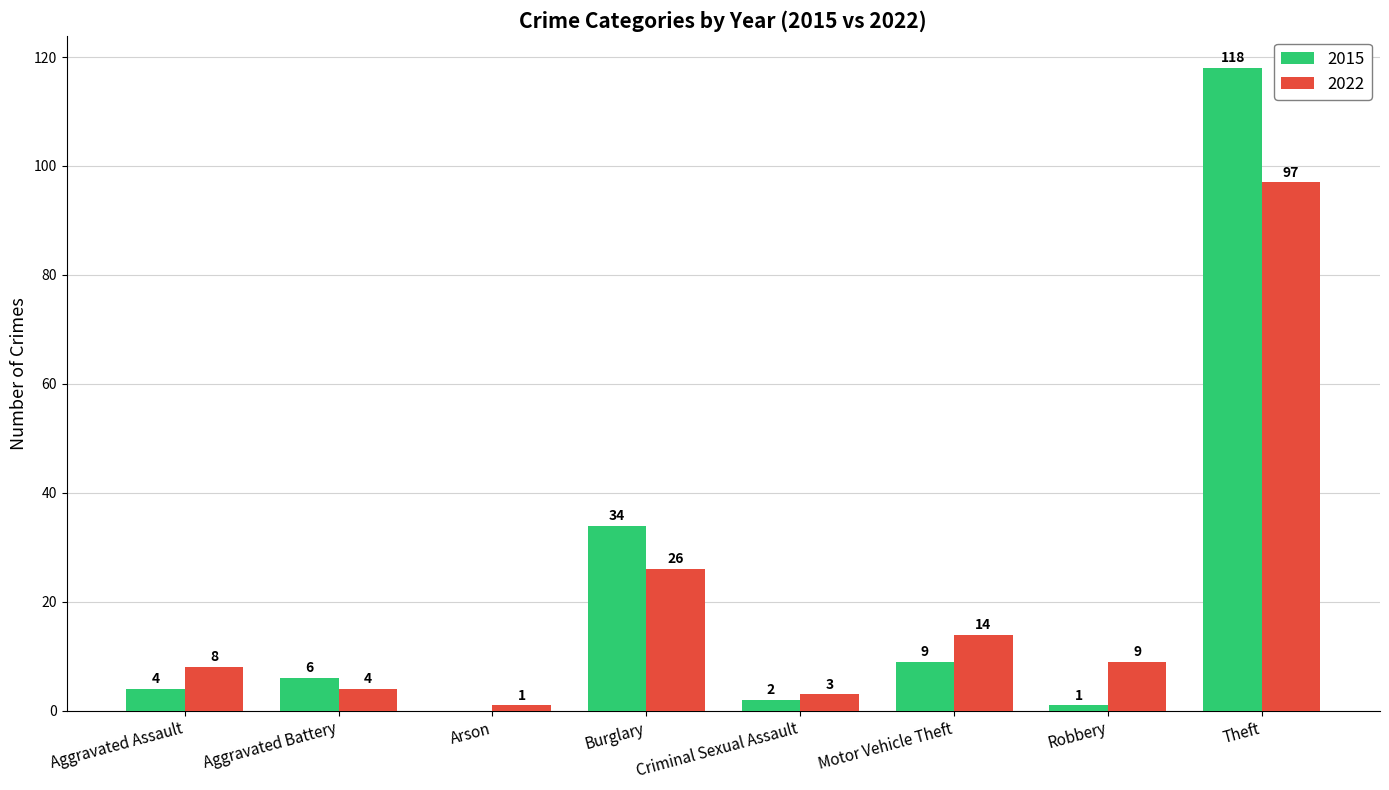

Are the bars horizontal?

No